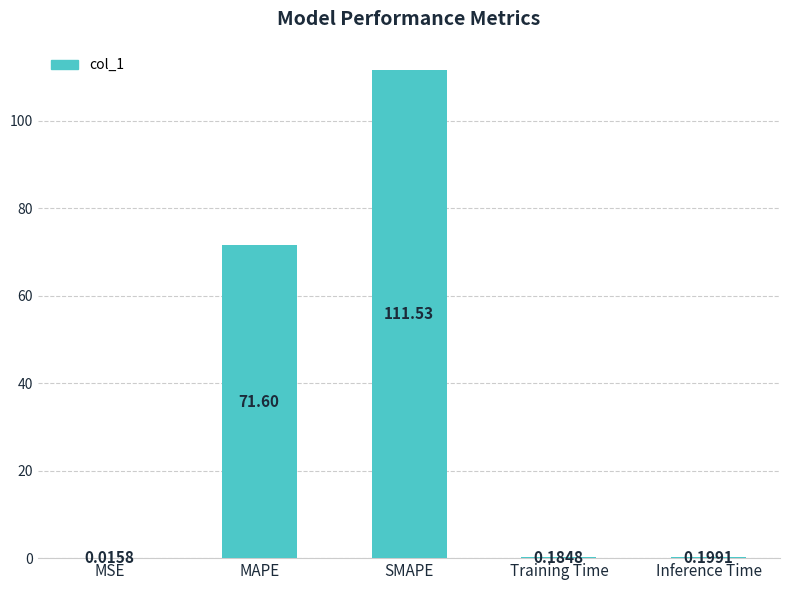

At which category does the chart reach its peak across all series?

SMAPE